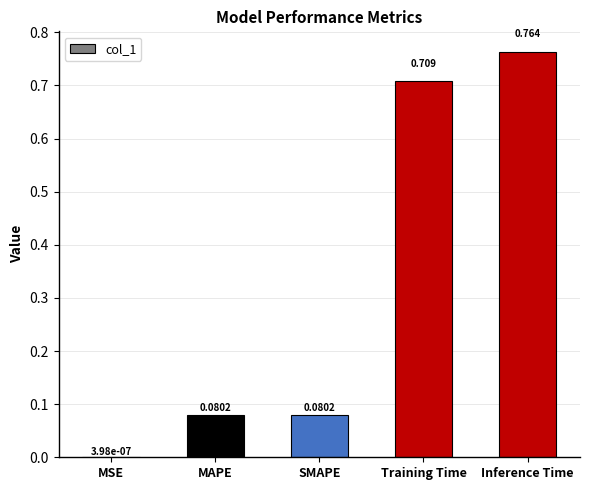

At which label is the value closest to 0?

MSE